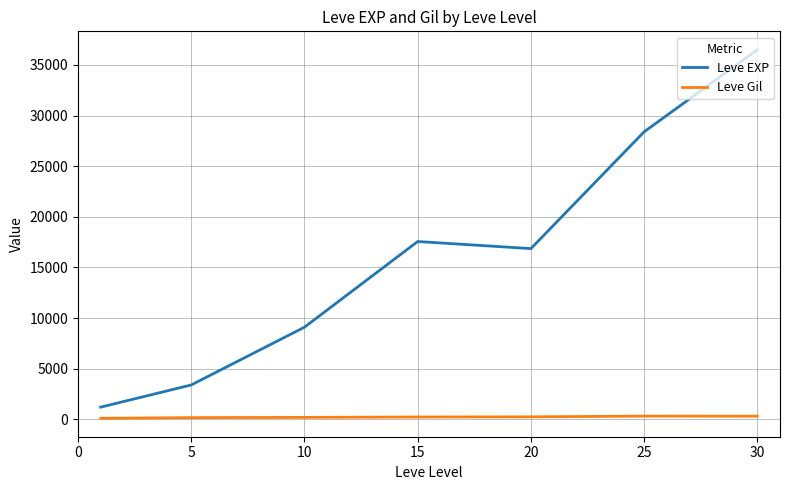

True or false: Leve EXP and Leve Gil intersect in this chart.

False